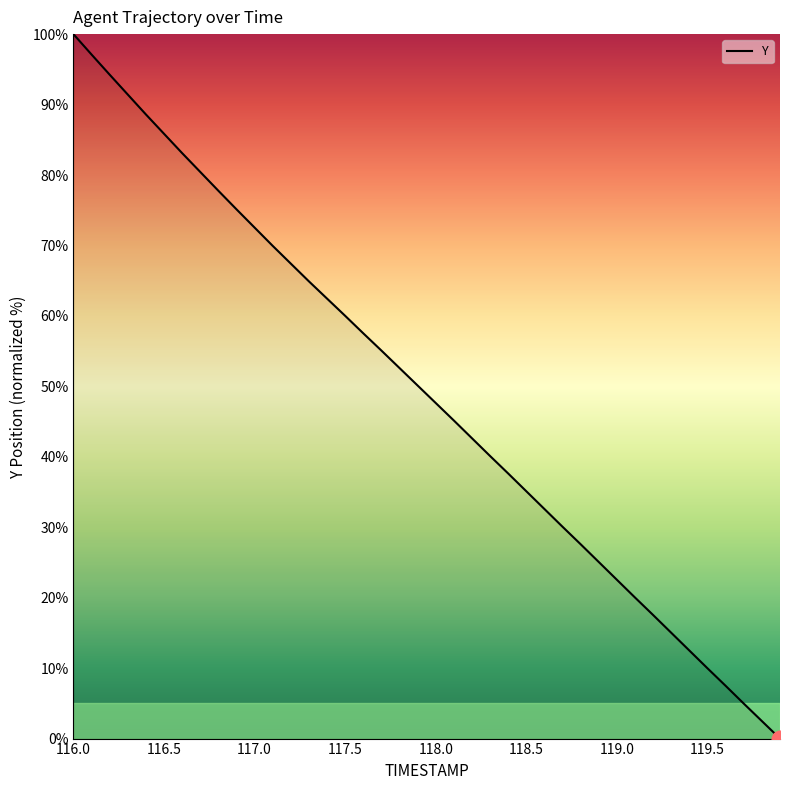

What is the difference between the maximum and minimum values?

100.0